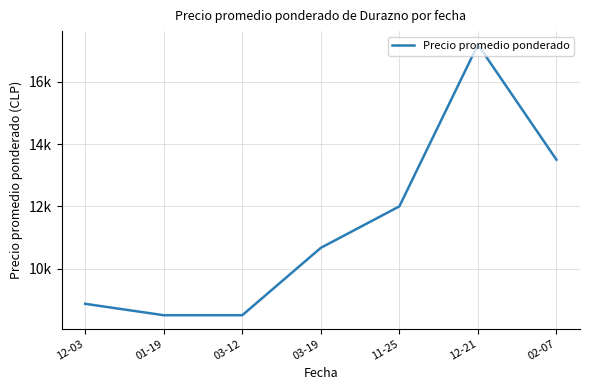

True or false: the data shows 17200.0 at 12-21.

True